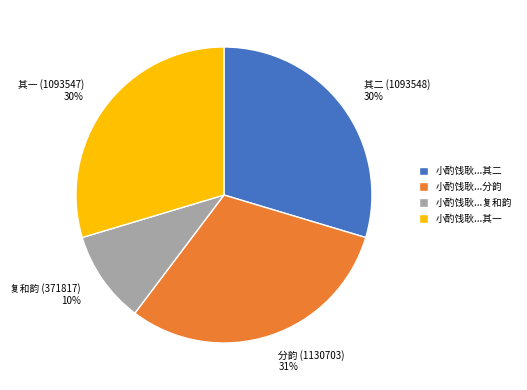

To the nearest percent, what is the average slice percentage?

25%